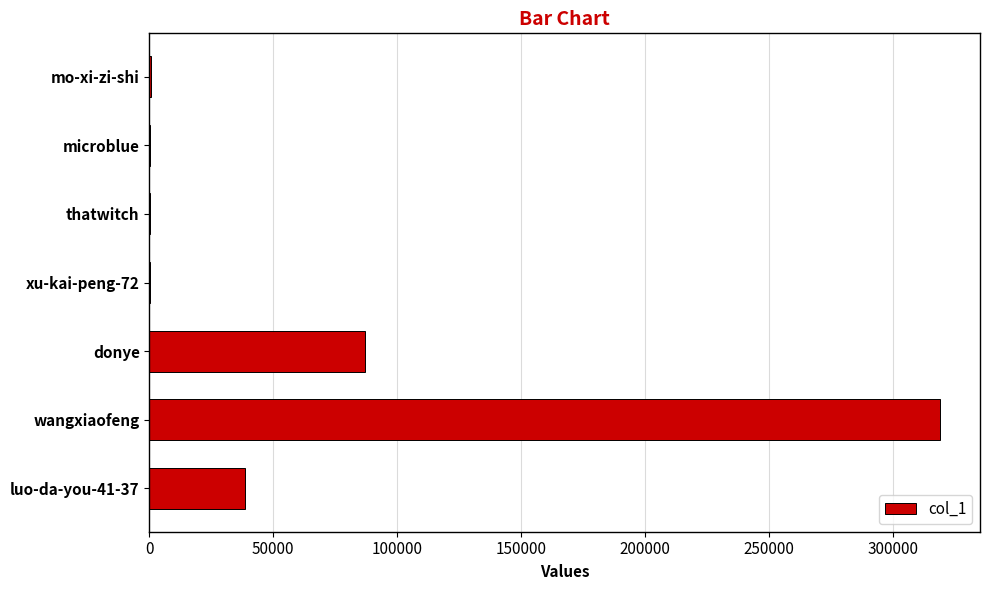

The value at donye is 87116. True or false?

True